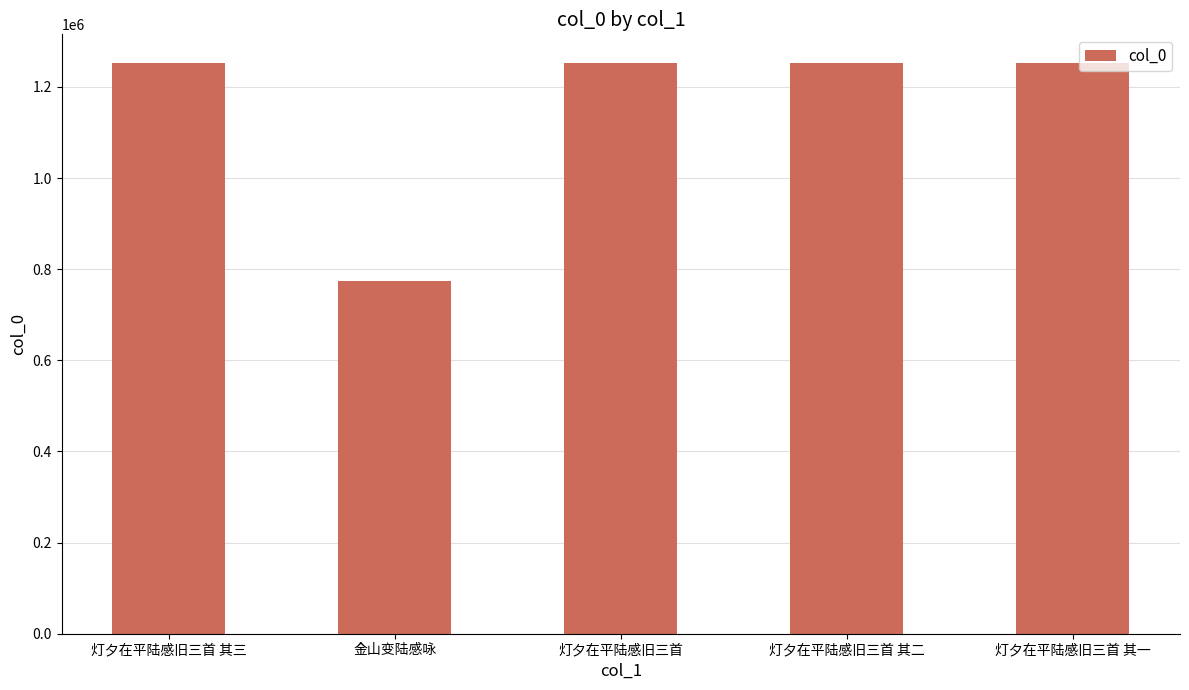

True or false: the data shows 251684 at 灯夕在平陆感旧三首 其二.

False